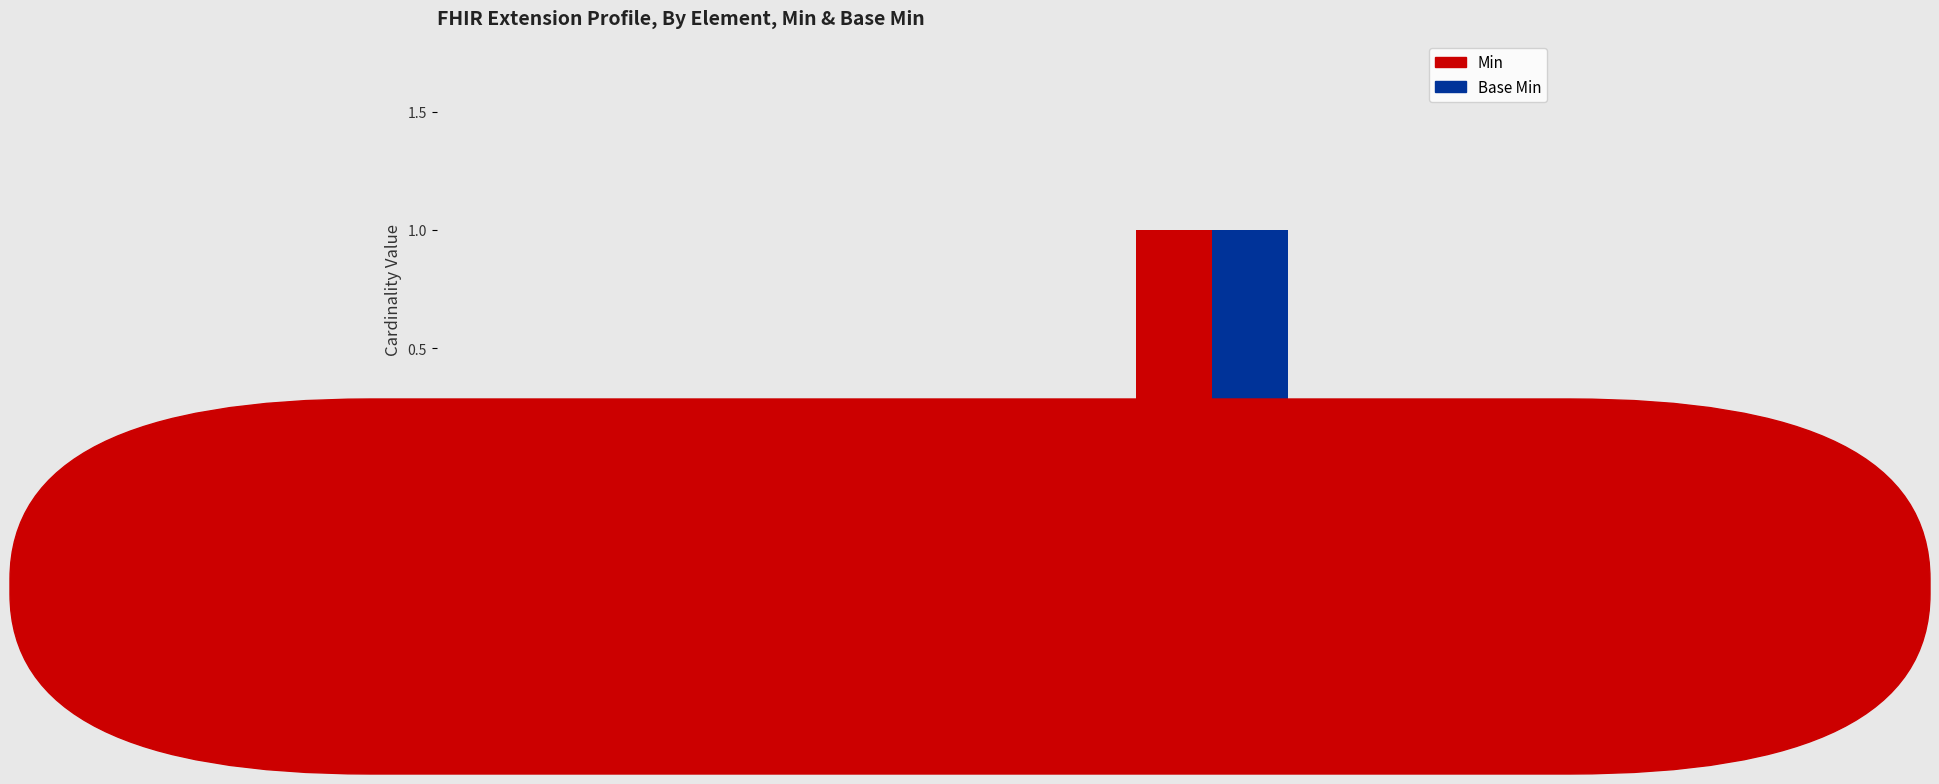

How many categories are shown in the chart?

5